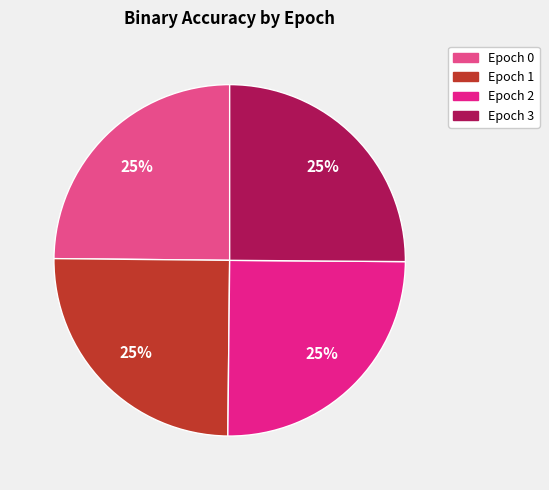

Does any single category account for the majority?

No